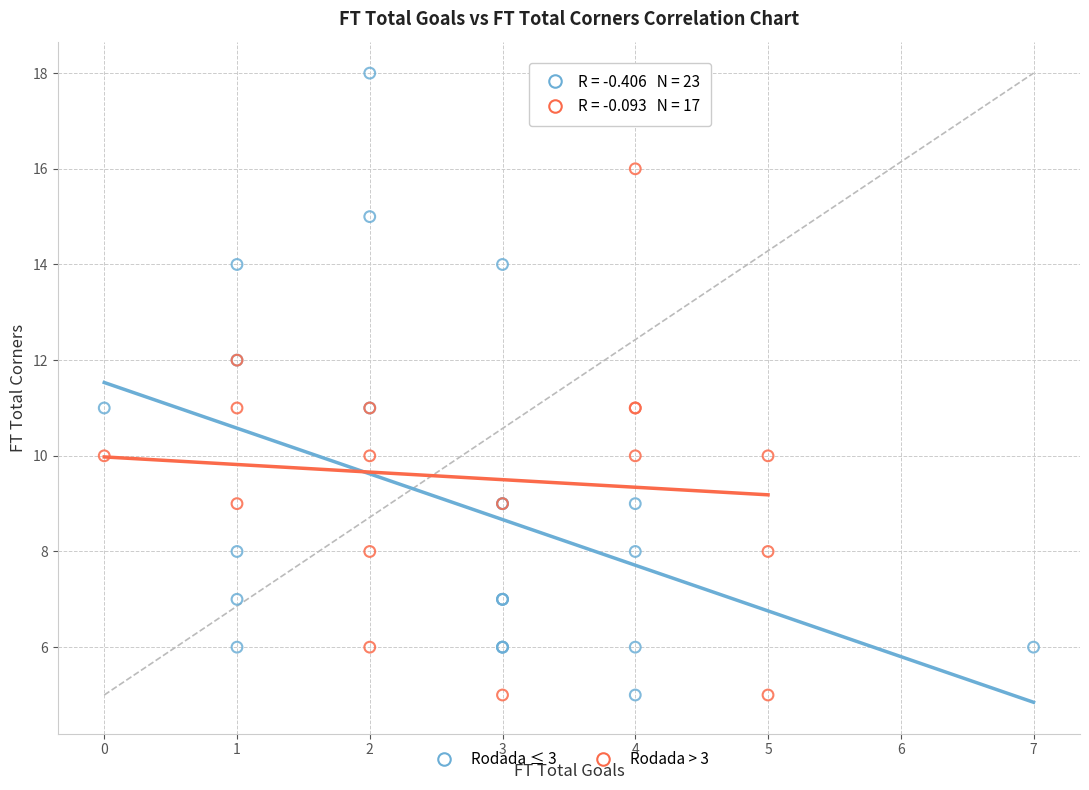

Which series has the largest Y range (max minus min)?

Rodada ≤ 3